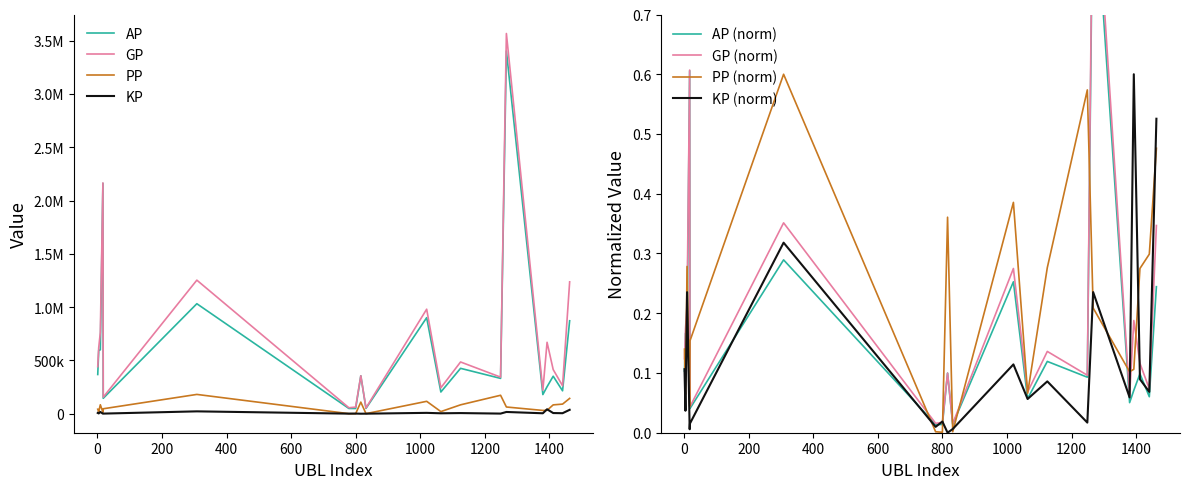

Between 1249 and 18, which is larger?

1249